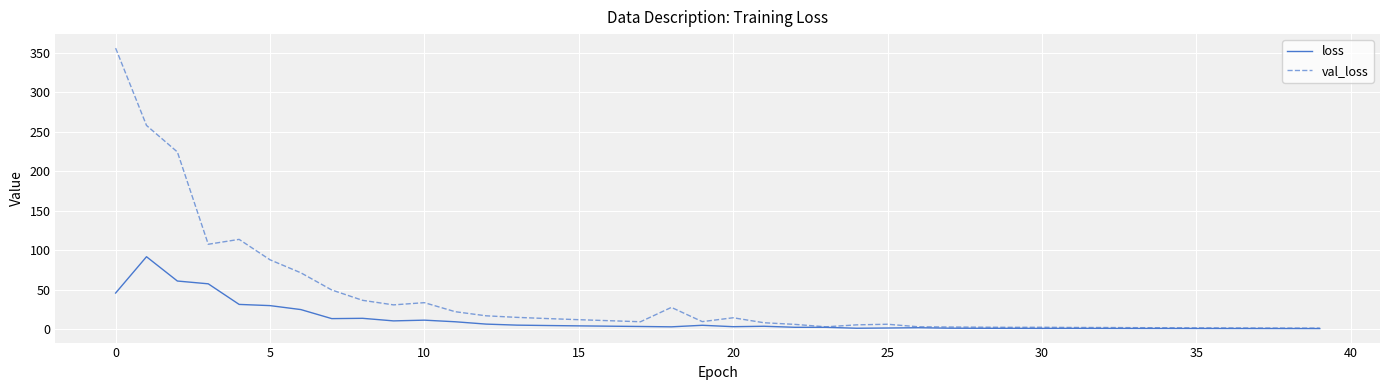

Which series has the largest total across all categories?

val_loss